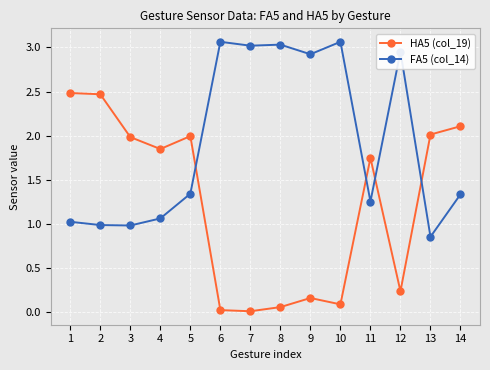

Rank the series by their average value, from lowest to highest.

HA5 (col_19), FA5 (col_14)